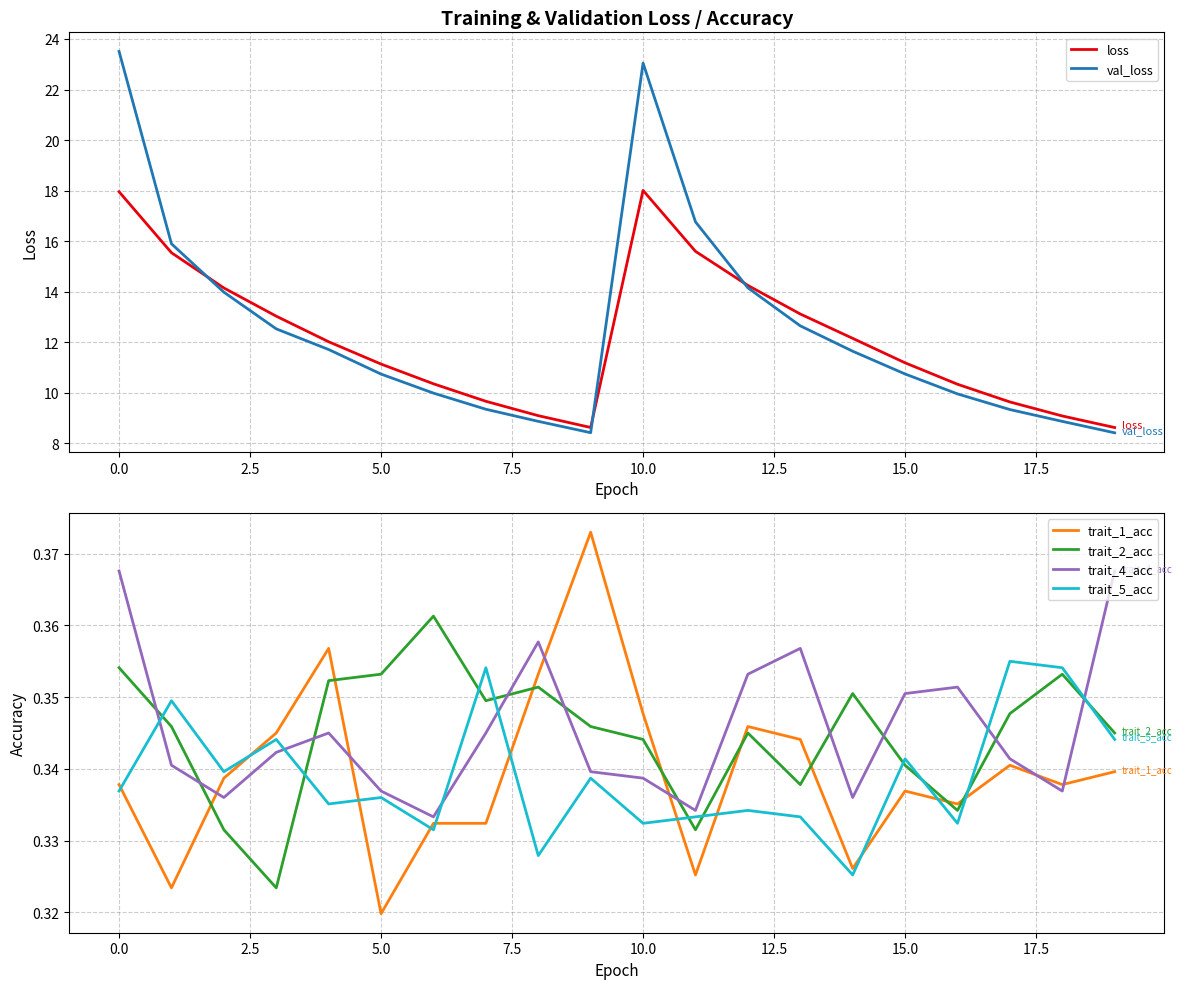

How many lines are shown in the chart?

6